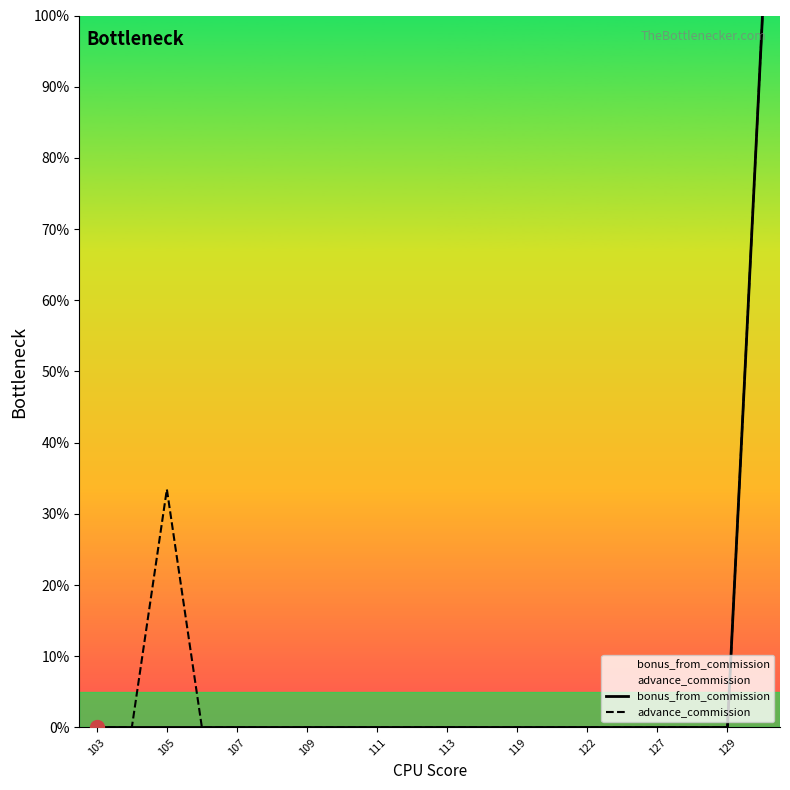

True or false: advance_commission has more than 1 interior local peaks.

True